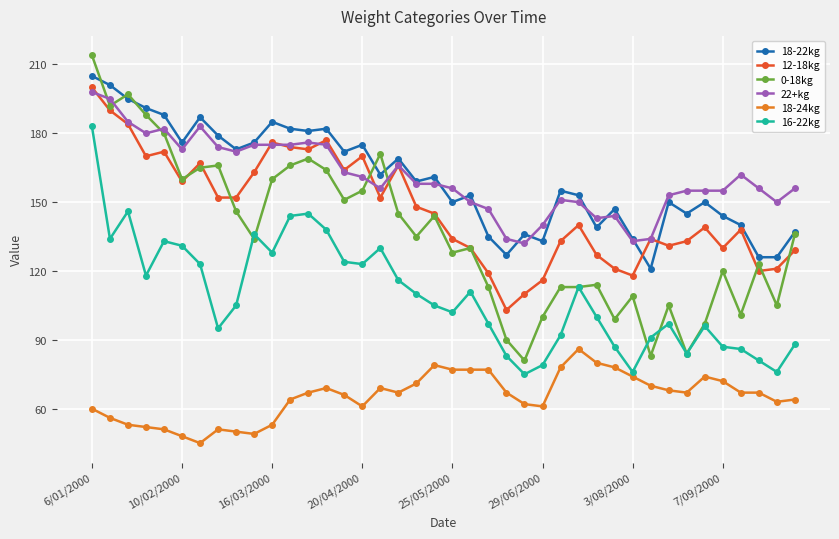

How many series are shown in this chart?

6